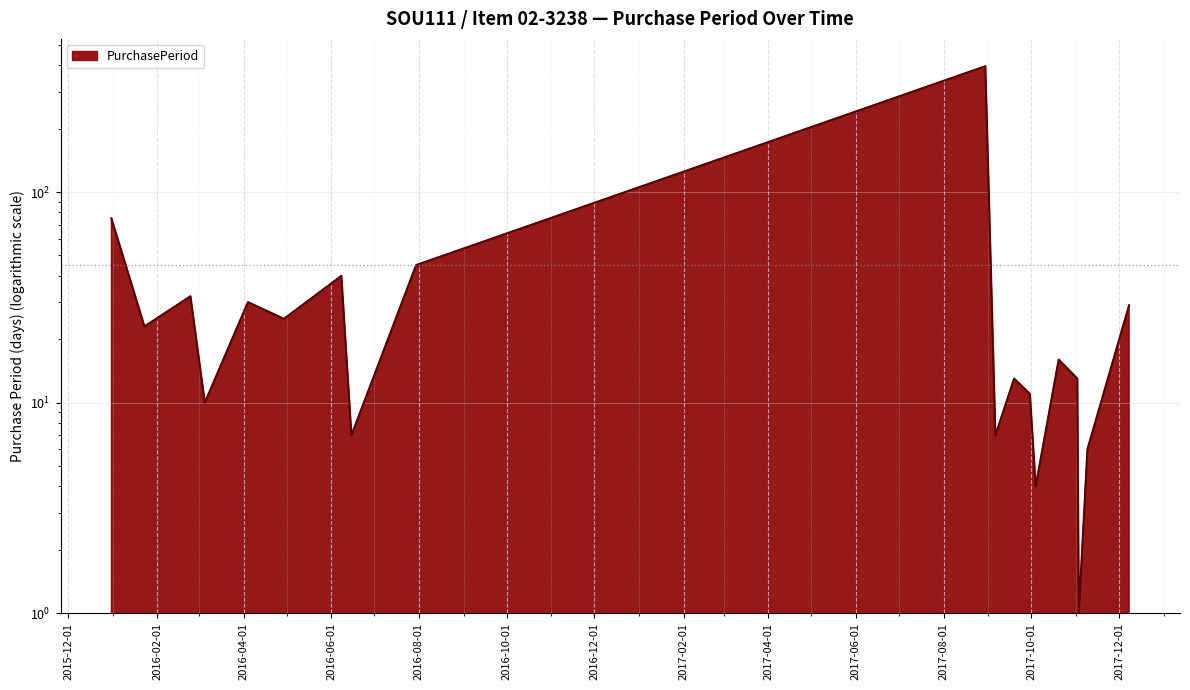

The value at 2016-06-15 is 7. True or false?

True